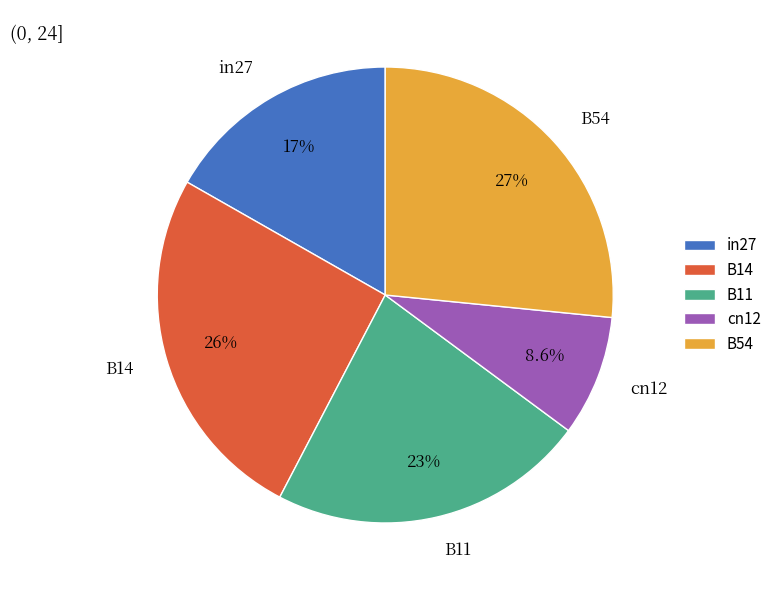

What portion of the pie excludes B11?

77.5%